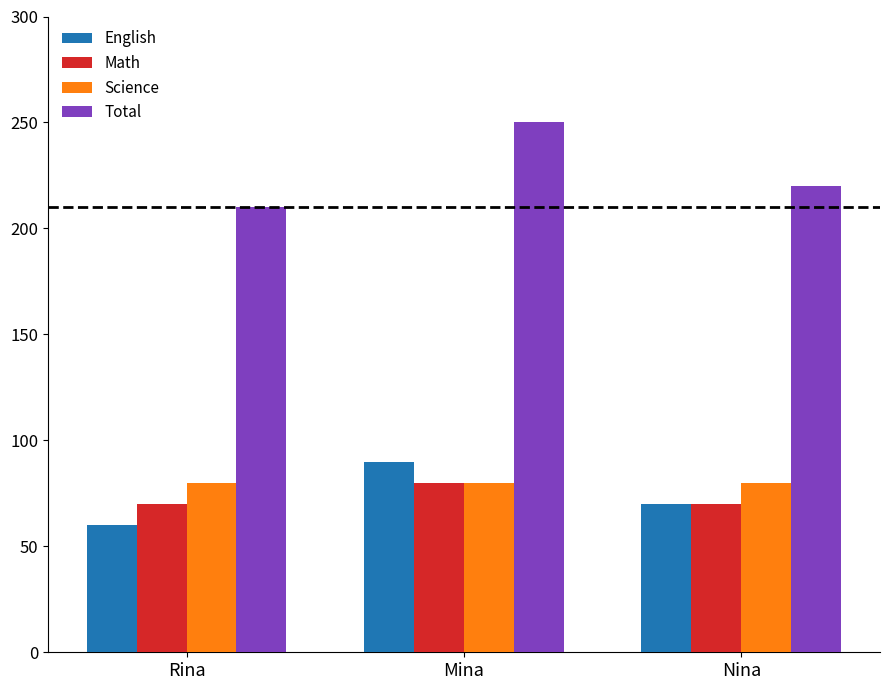

The English series shows 16 at Nina. True or false?

False